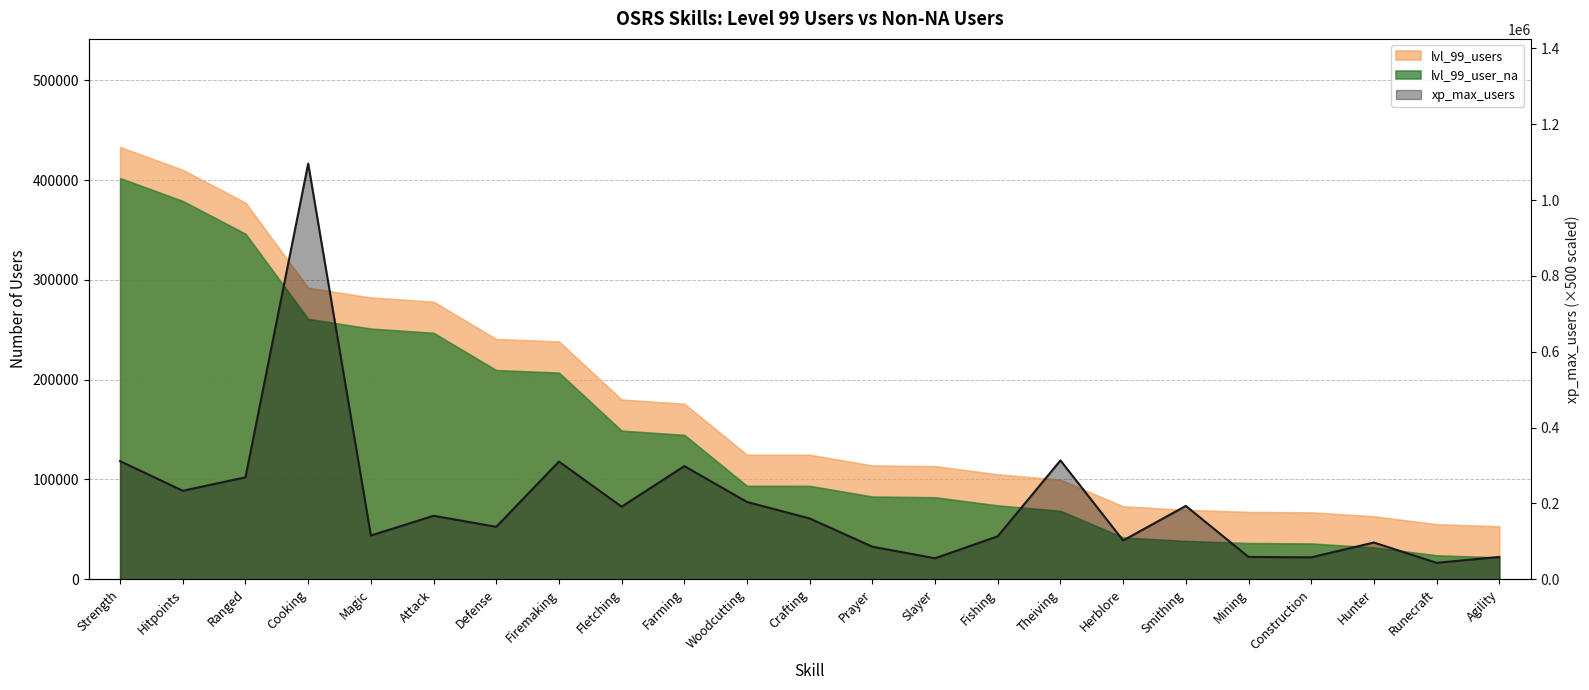

How many interior local valleys (lower than both neighbors) does the data have?

8